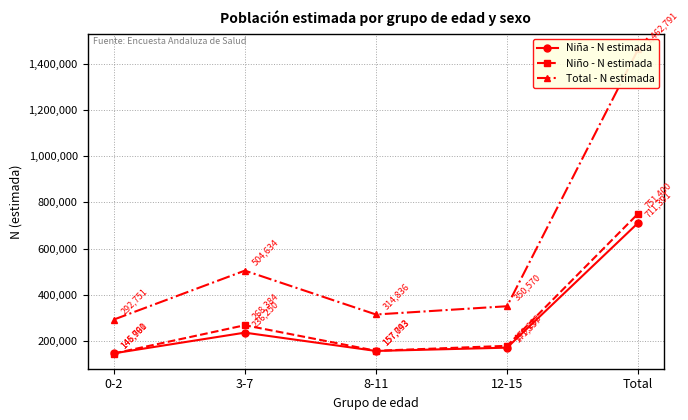

What is the sum of the Total - N estimada values at Total and 3-7?

1967425